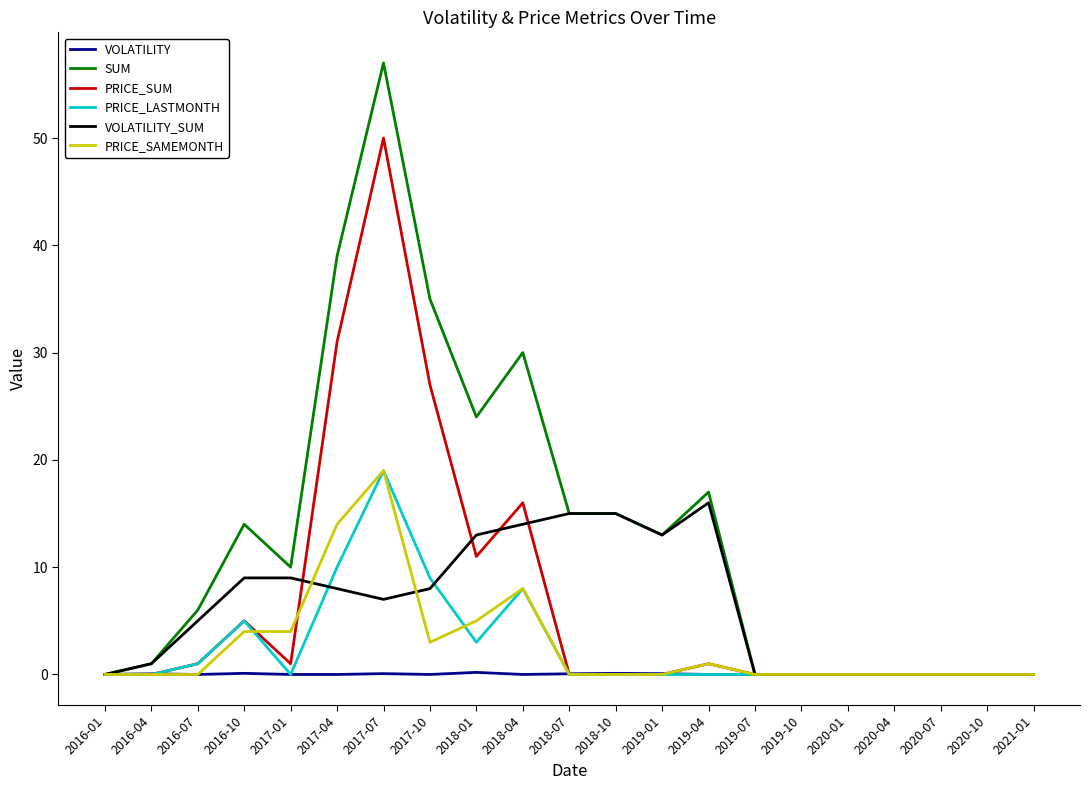

Which series changed the most between 2016-07 and 2020-01?

SUM